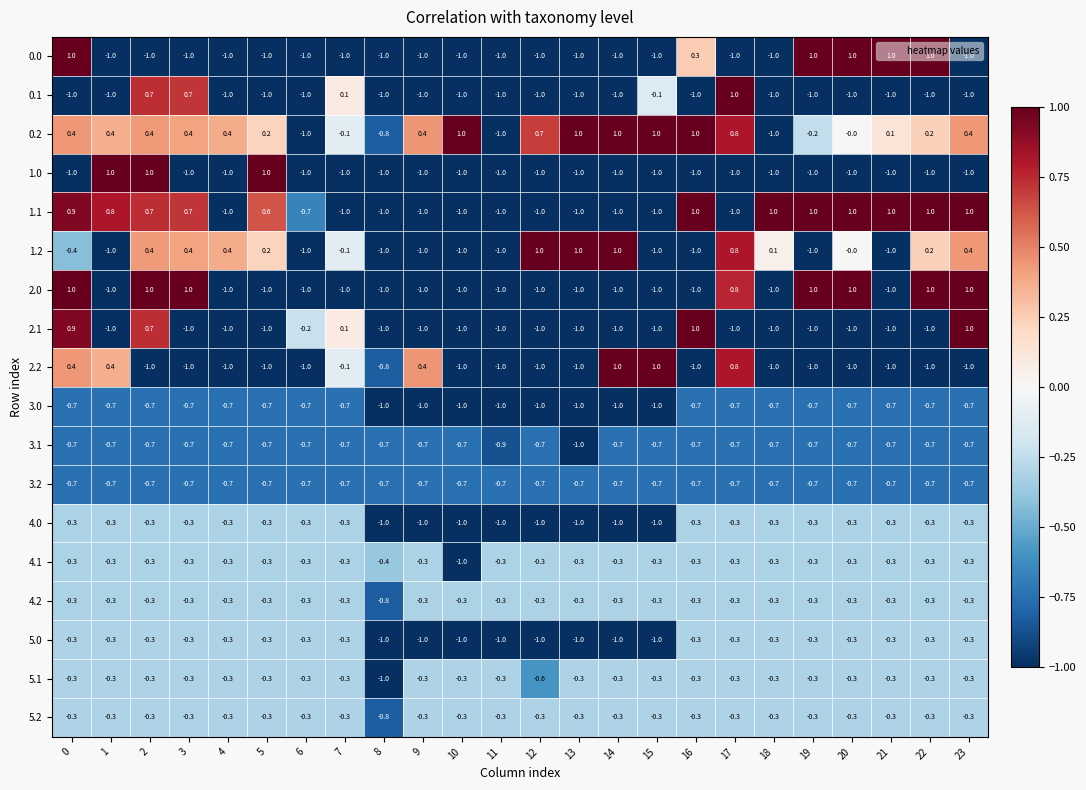

The 5.0 series shows -1.0 at 15. True or false?

True